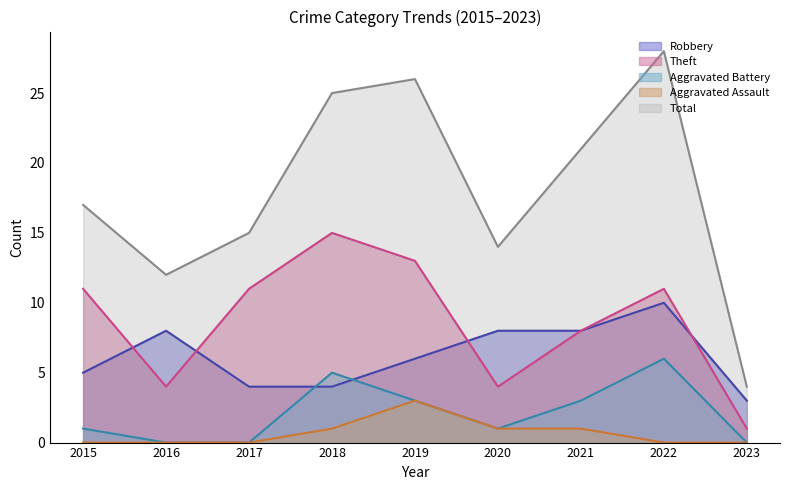

True or false: Aggravated Battery has more than 0 interior local peaks.

True